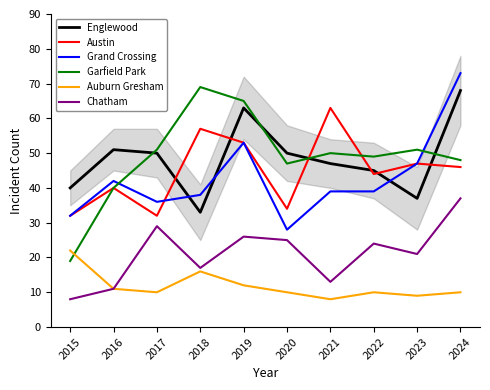

How many values in the Auburn Gresham series are below 10?

2